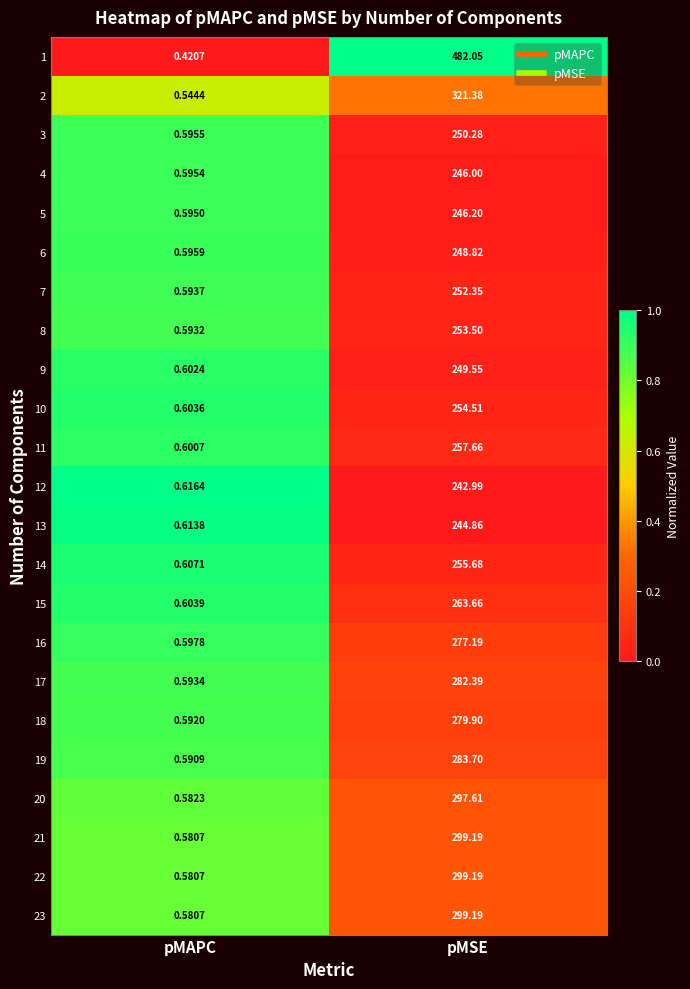

Which category has the highest value across all series?

pMSE